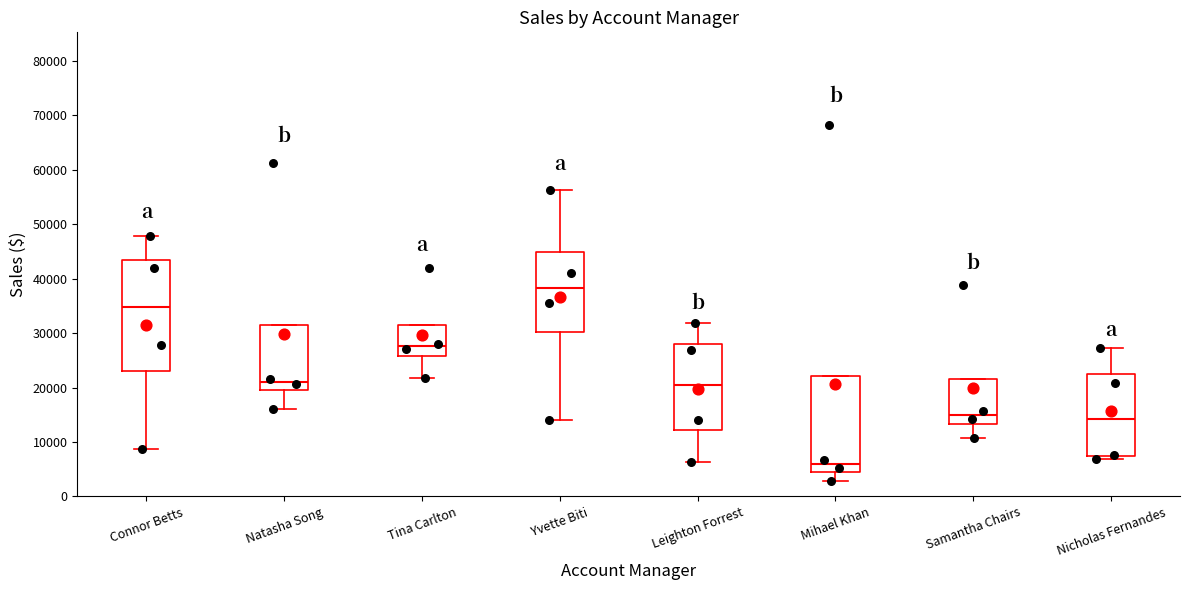

Which box is the tallest, from its lower edge to its upper edge?

Connor Betts